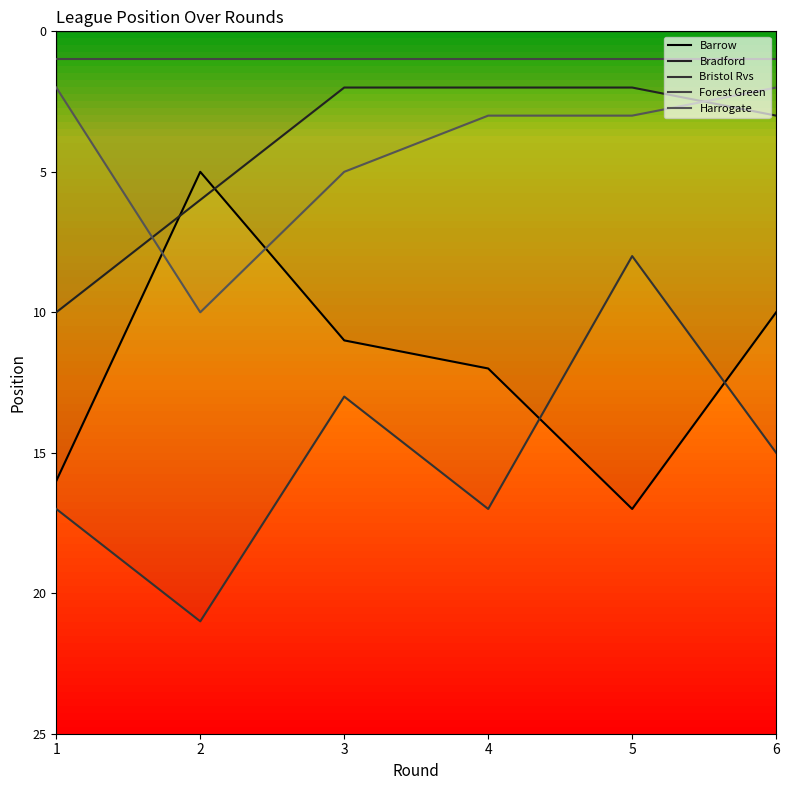

What is the value of the Bristol Rvs point at the 4th from the left?

17